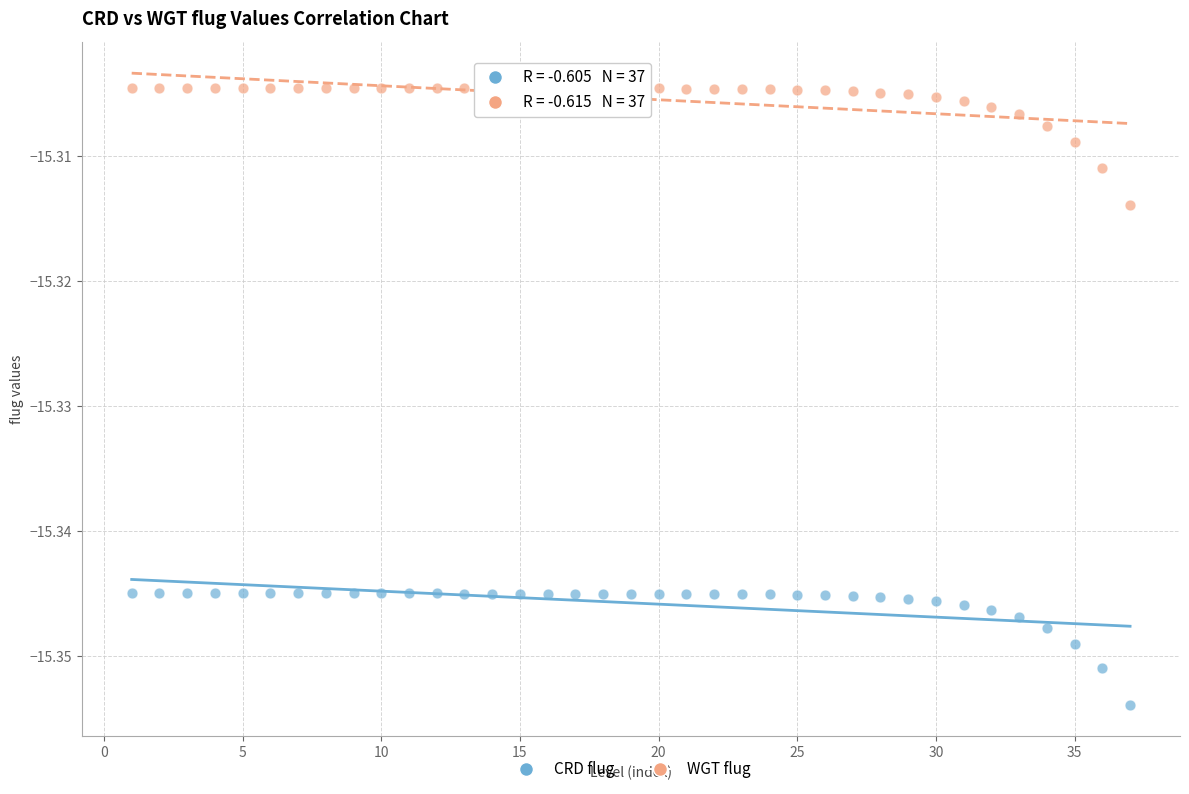

Which series reaches the minimum Y coordinate?

CRD flug